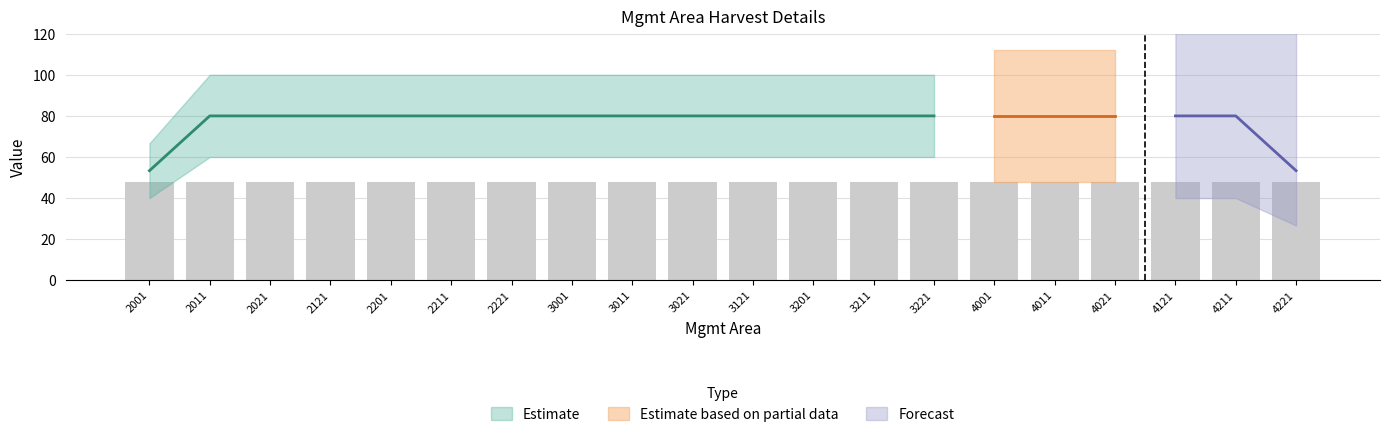

At which label is End Time closest to 80?

2001